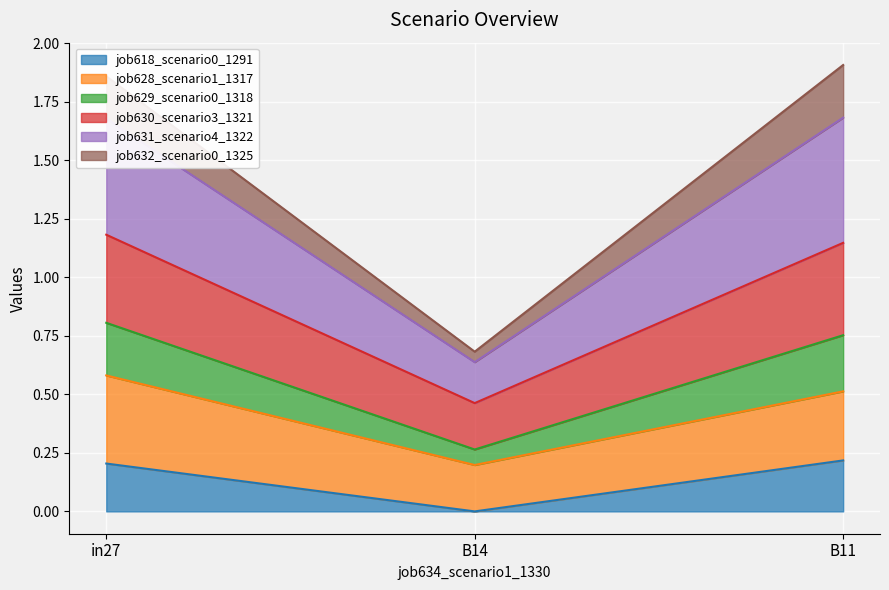

How many values in the job630_scenario3_1321 series are below 1?

1